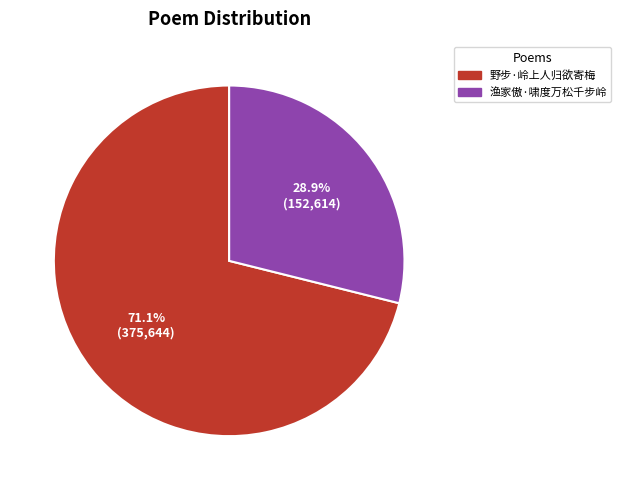

Does 渔家傲·啸度万松千步岭 represent more than half of the total?

No